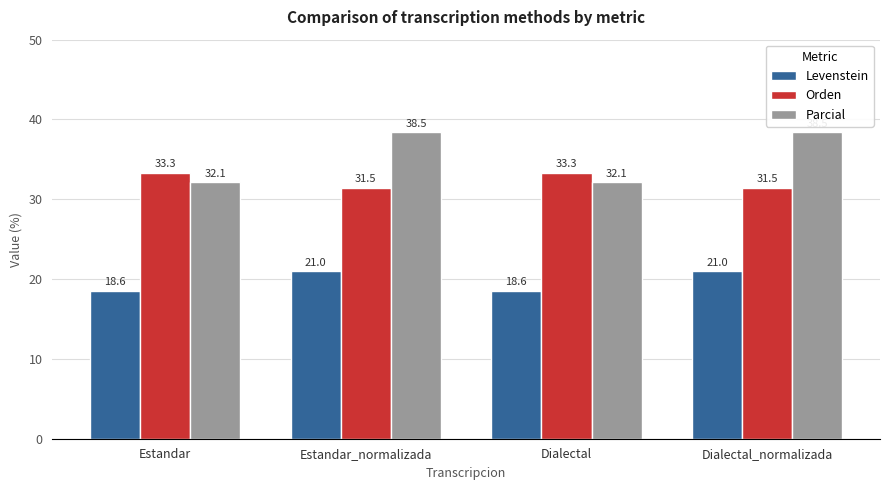

At which label does Levenstein first exceed 20?

Estandar_normalizada